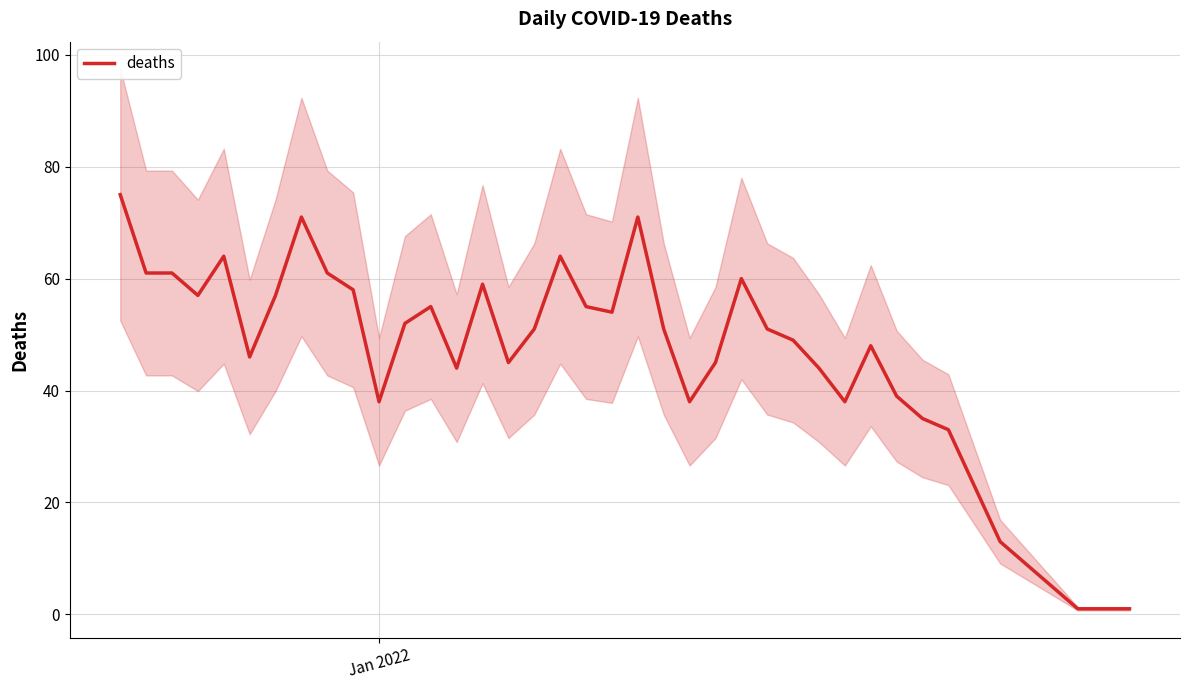

How many lines are shown in the chart?

1